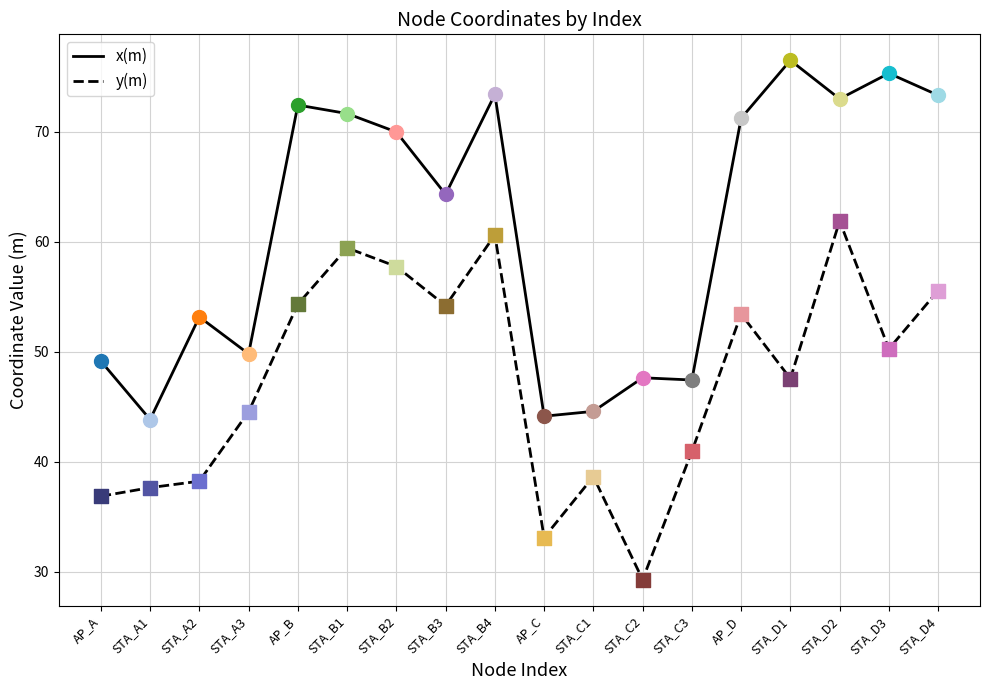

At which category is the sum across all series the highest?

STA_D2